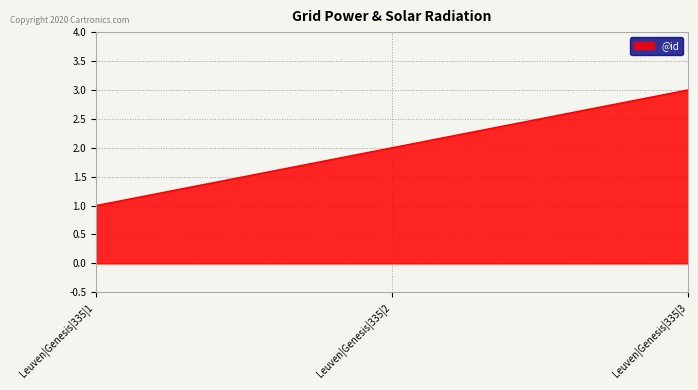

What is the ratio of the value at Leuven|Genesis|335|2 to the value at Leuven|Genesis|335|3?

0.7